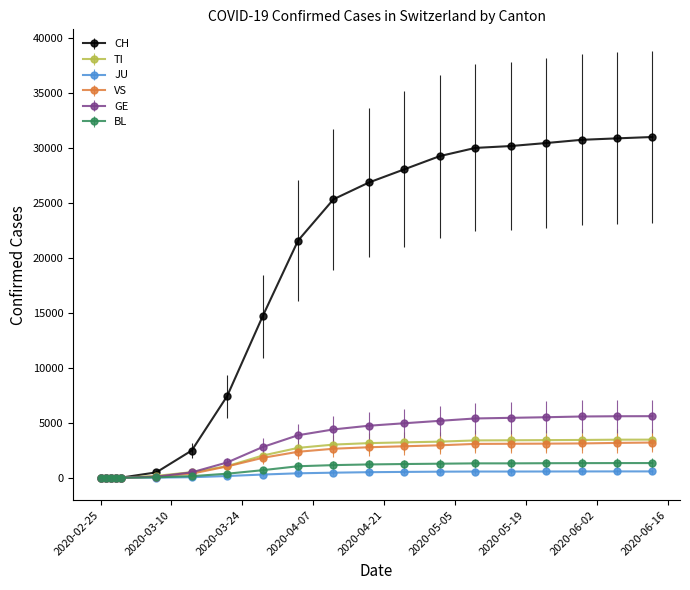

Which series has the largest total across all categories?

CH